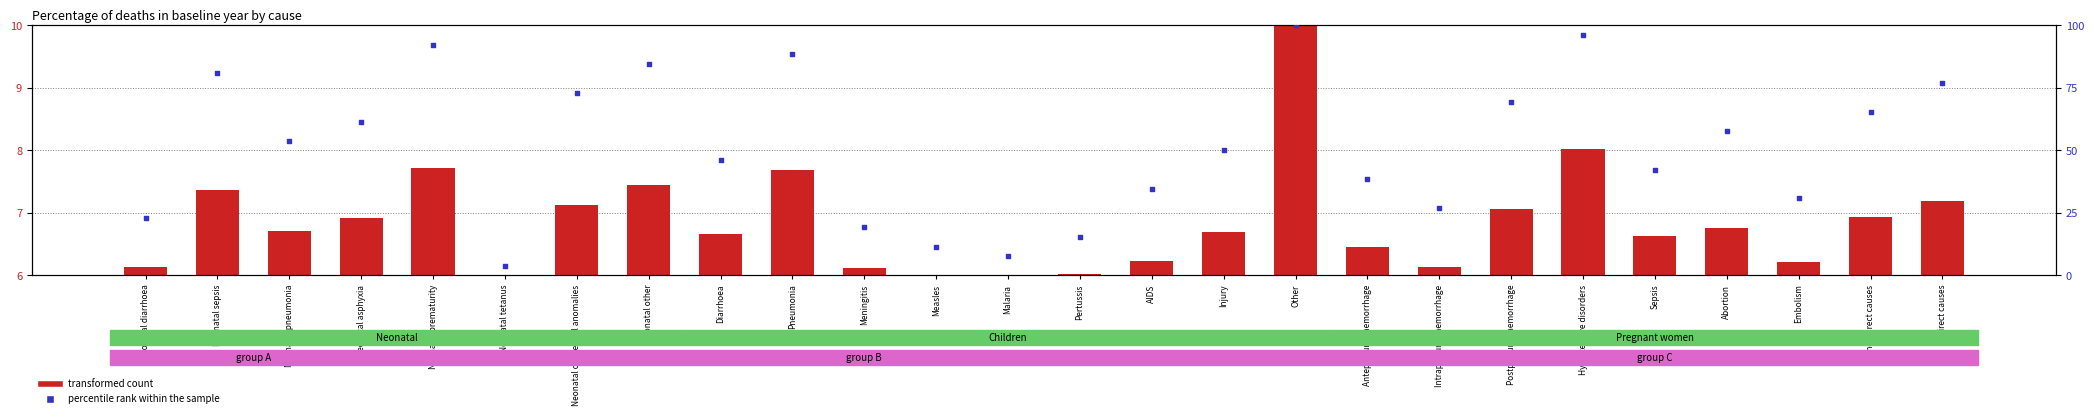

At how many categories does at least one series exceed 90?

3